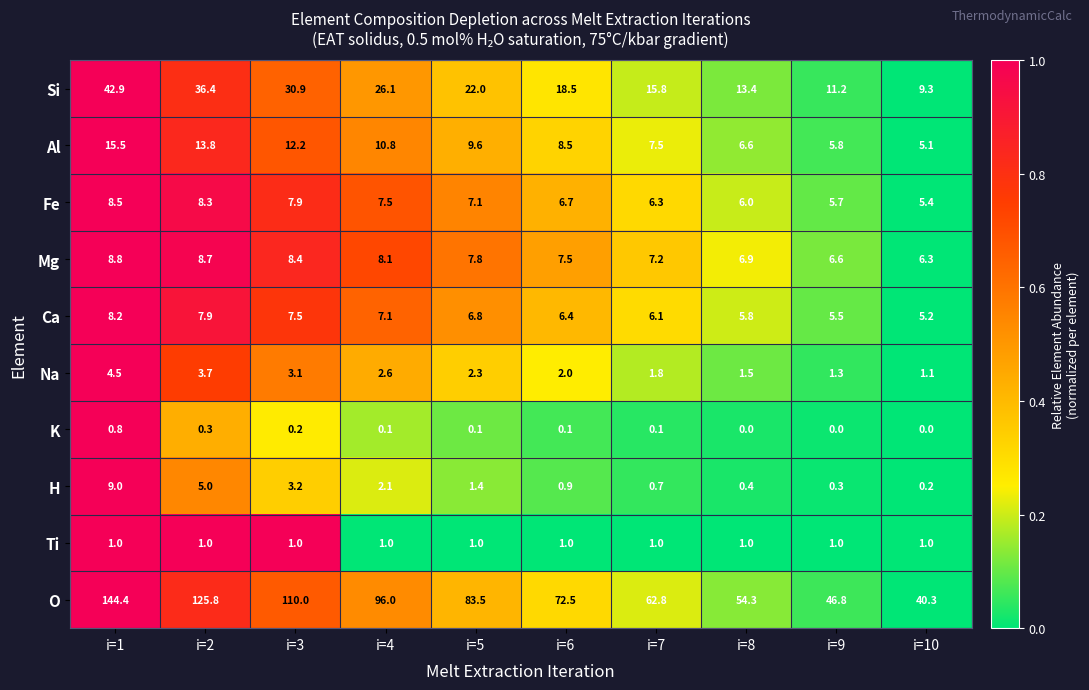

Which series has the largest total across all categories?

O